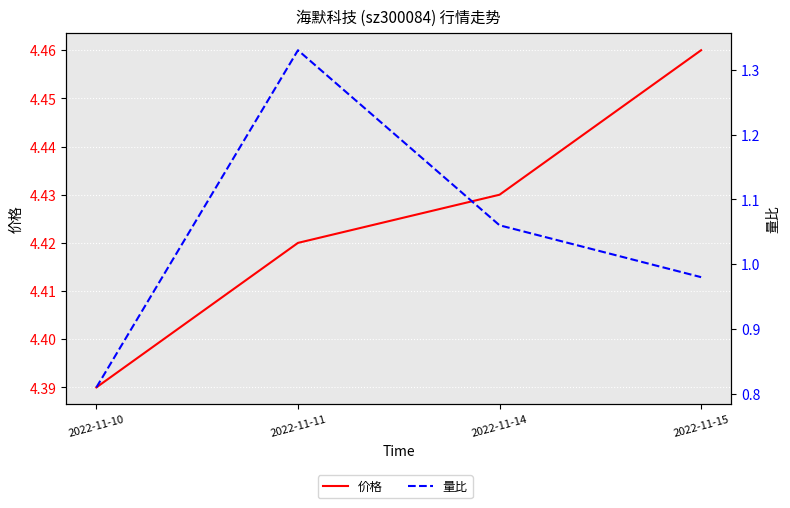

Is it true that 价格 equals 2.8 at 2022-11-14?

False